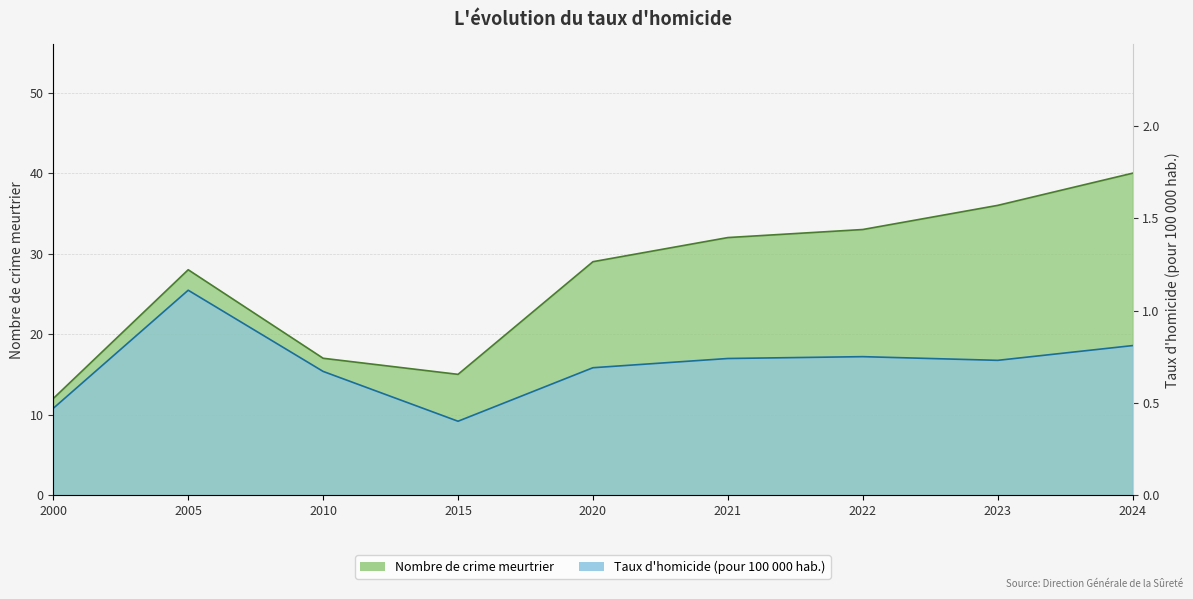

Rank the categories by Nombre de crime meurtrier value from lowest to highest.

2000, 2015, 2010, 2005, 2020, 2021, 2022, 2023, 2024